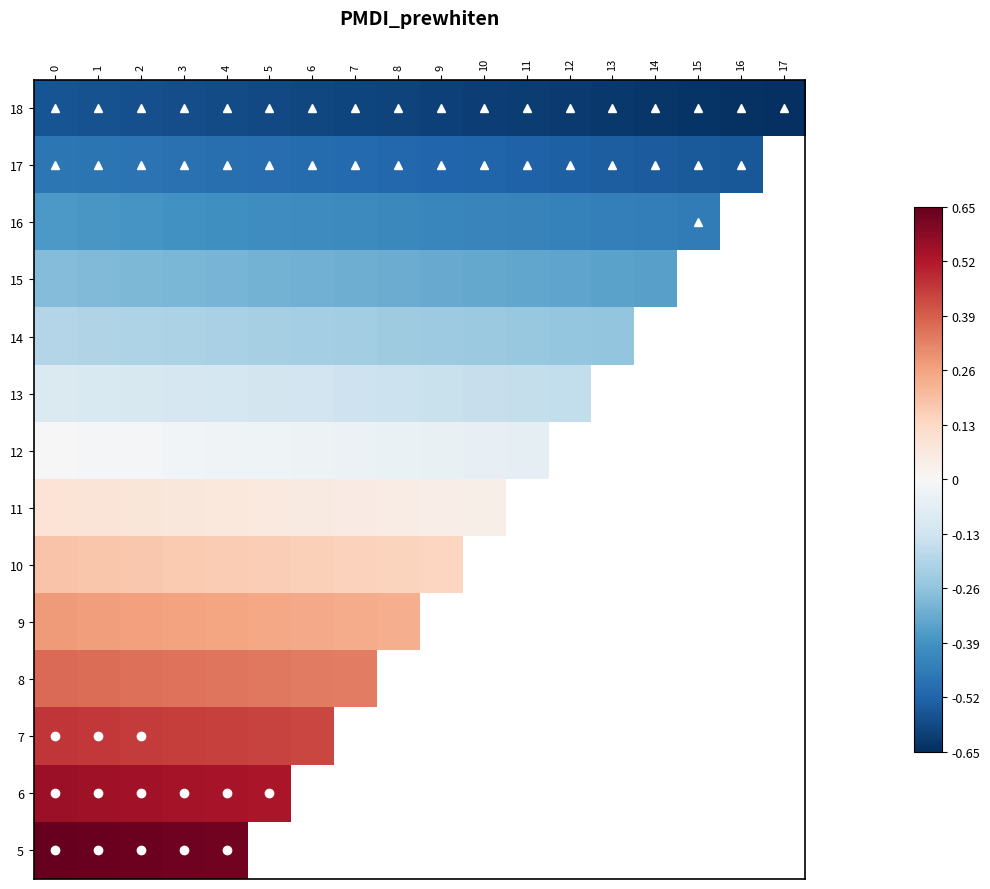

What is the minimum value for 17?

-0.6